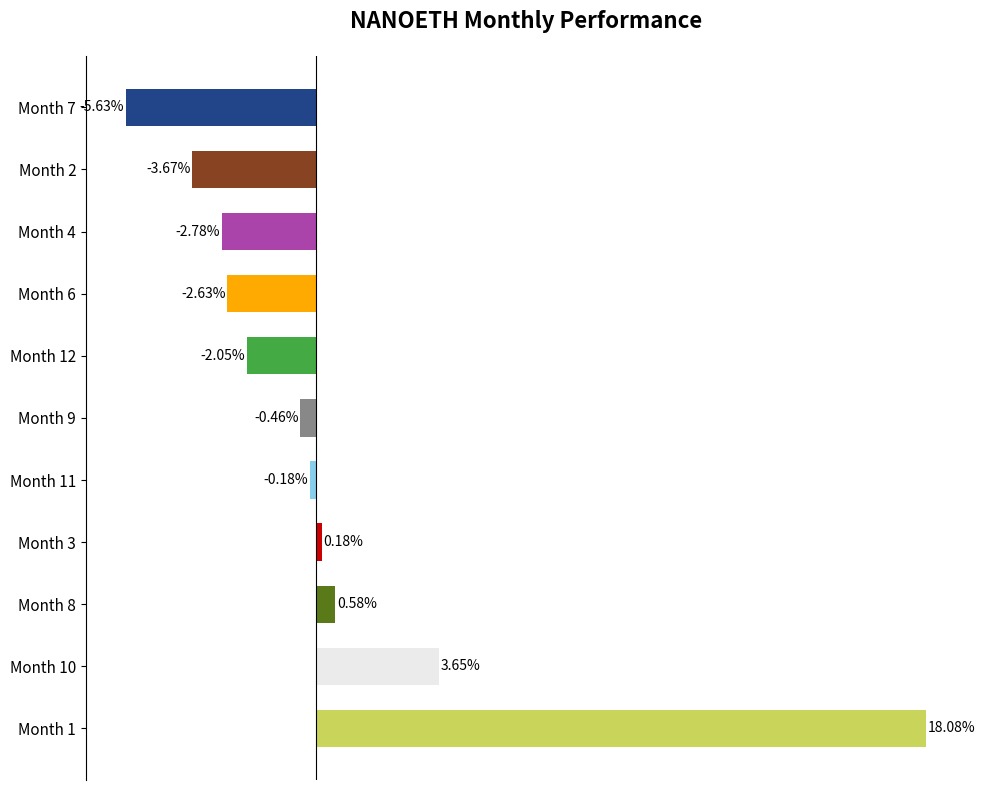

Does the chart contain stacked bars?

No